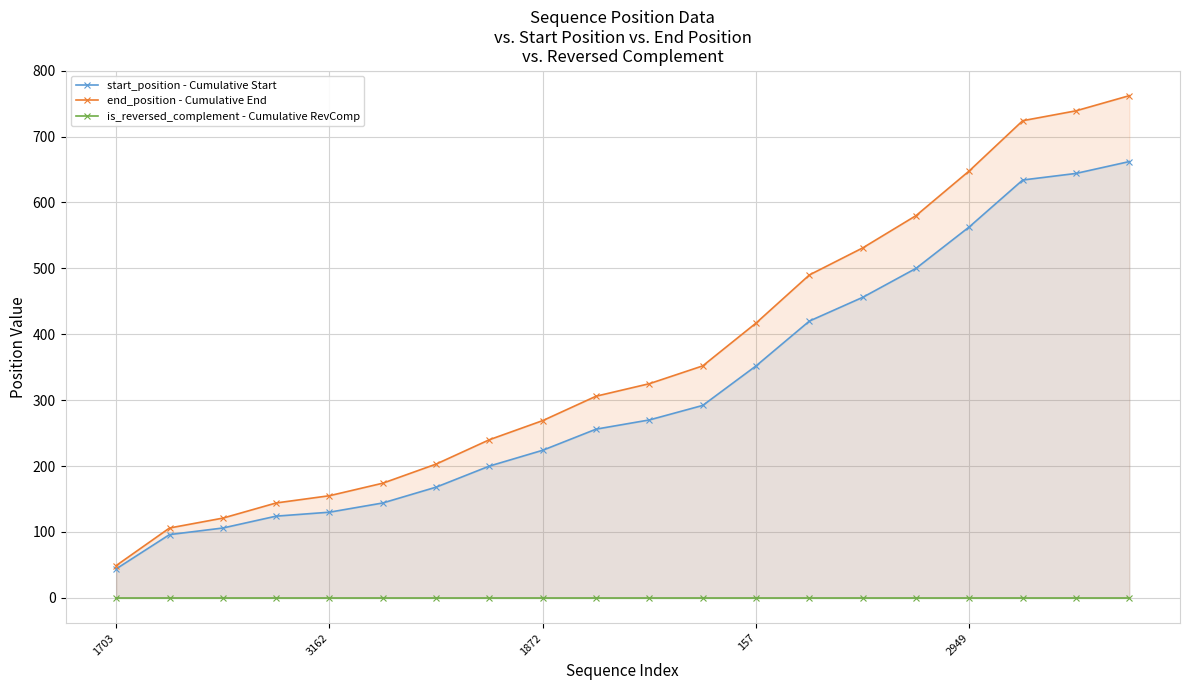

What is the lowest value of the start_position - Cumulative Start series?

44